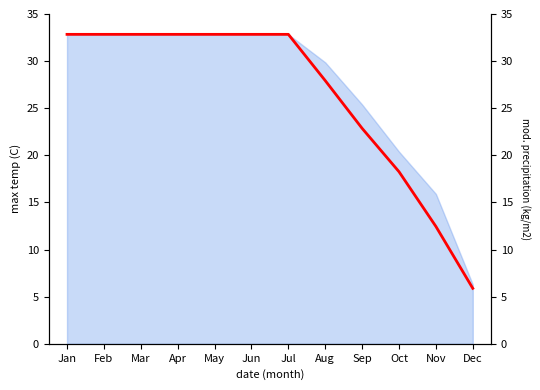

Count the number of values greater than 32.

7